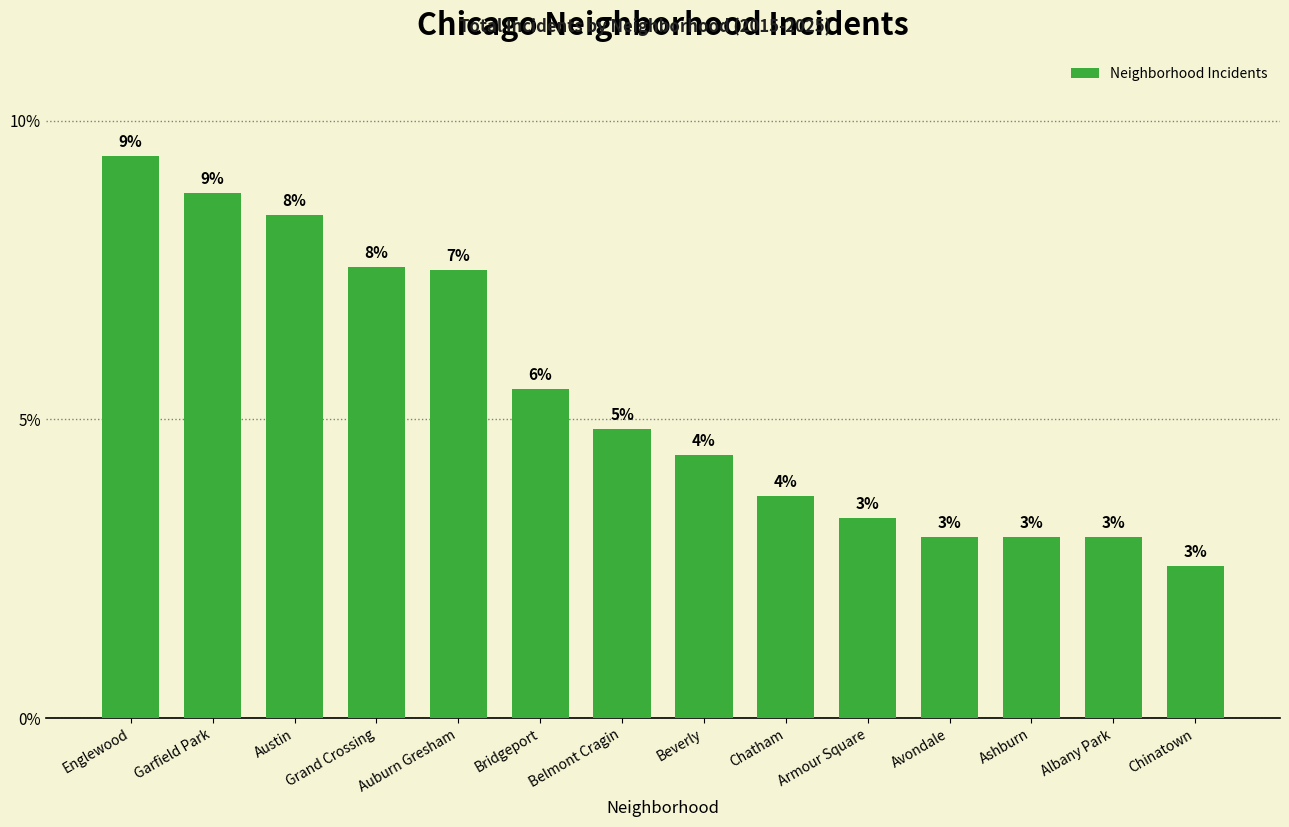

Rank the categories by value from lowest to highest.

Chinatown, Avondale, Ashburn, Albany Park, Armour Square, Chatham, Beverly, Belmont Cragin, Bridgeport, Auburn Gresham, Grand Crossing, Austin, Garfield Park, Englewood